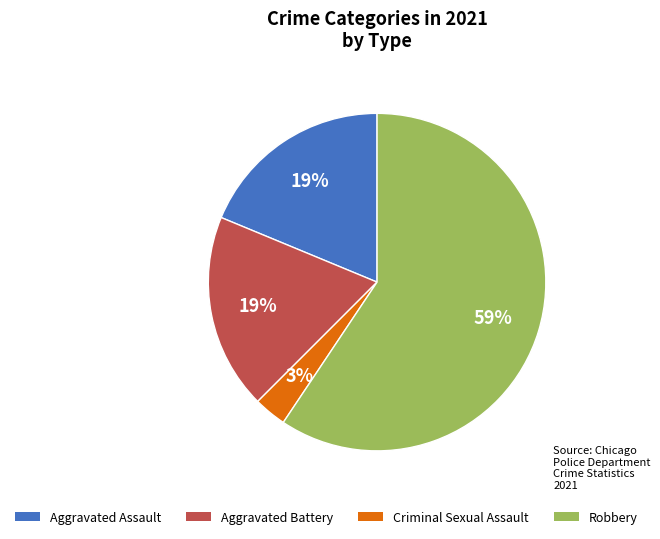

To the nearest percent, what is the average slice percentage?

25%